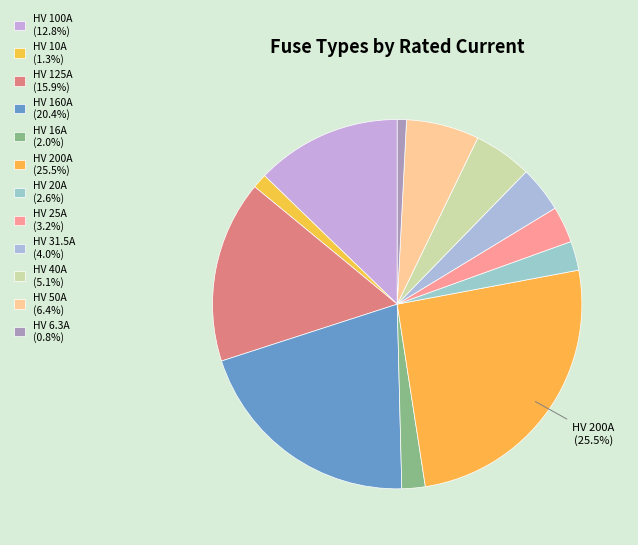

The HV 16A slice represents 2% of the pie. True or false?

True